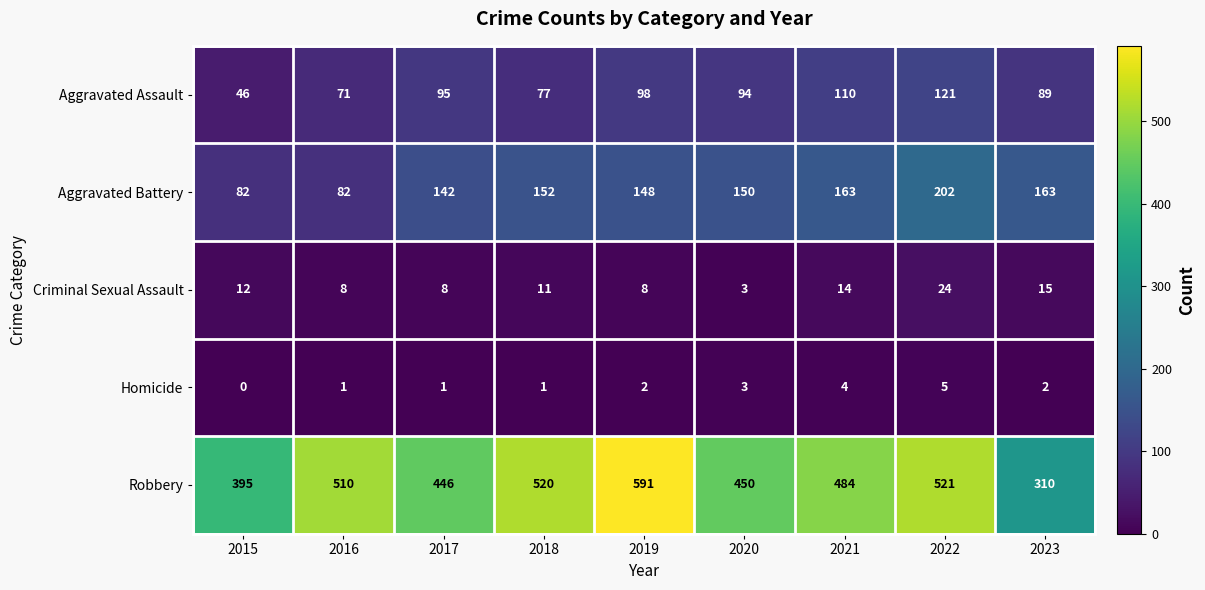

List the series in order of their peak value, highest first.

Robbery, Aggravated Battery, Aggravated Assault, Criminal Sexual Assault, Homicide